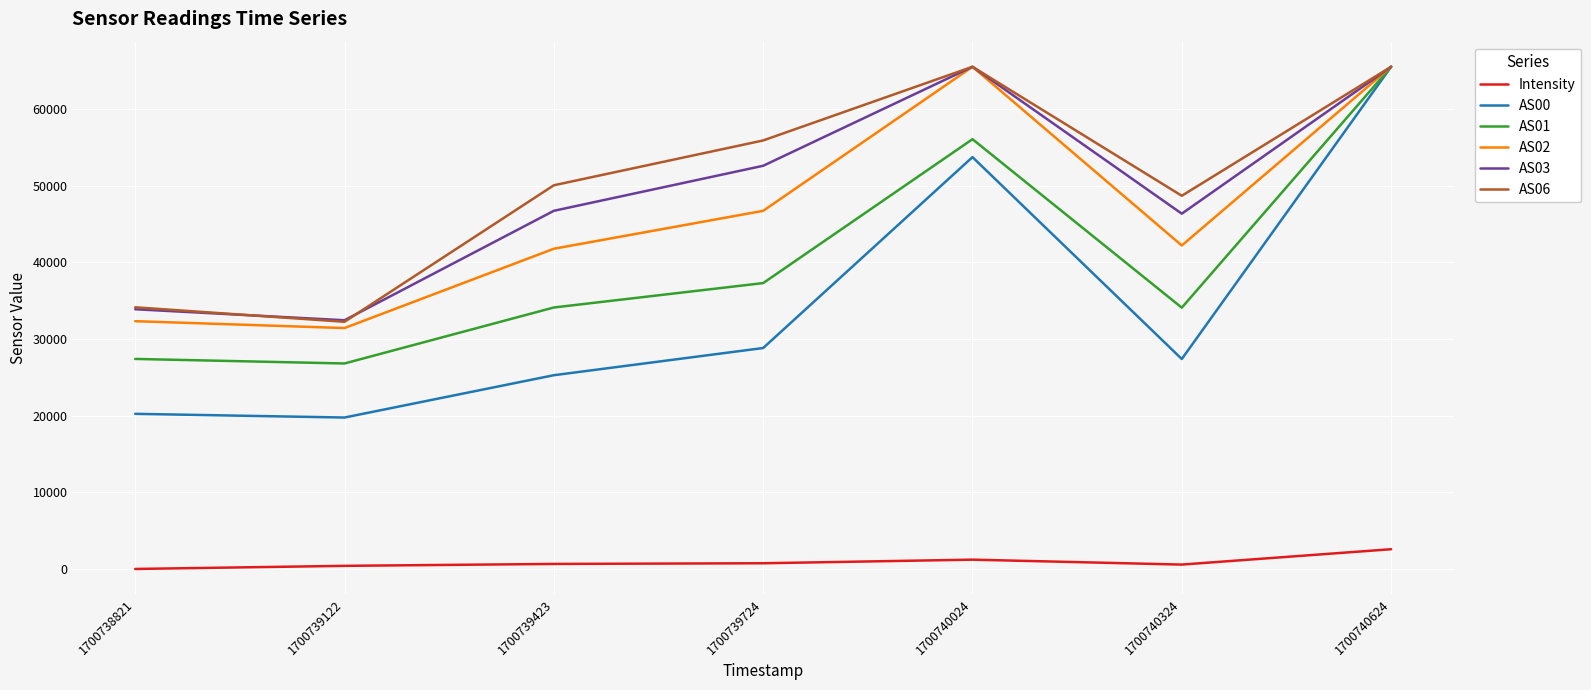

True or false: AS01 has a value of 96417.6 at 1700740024.

False